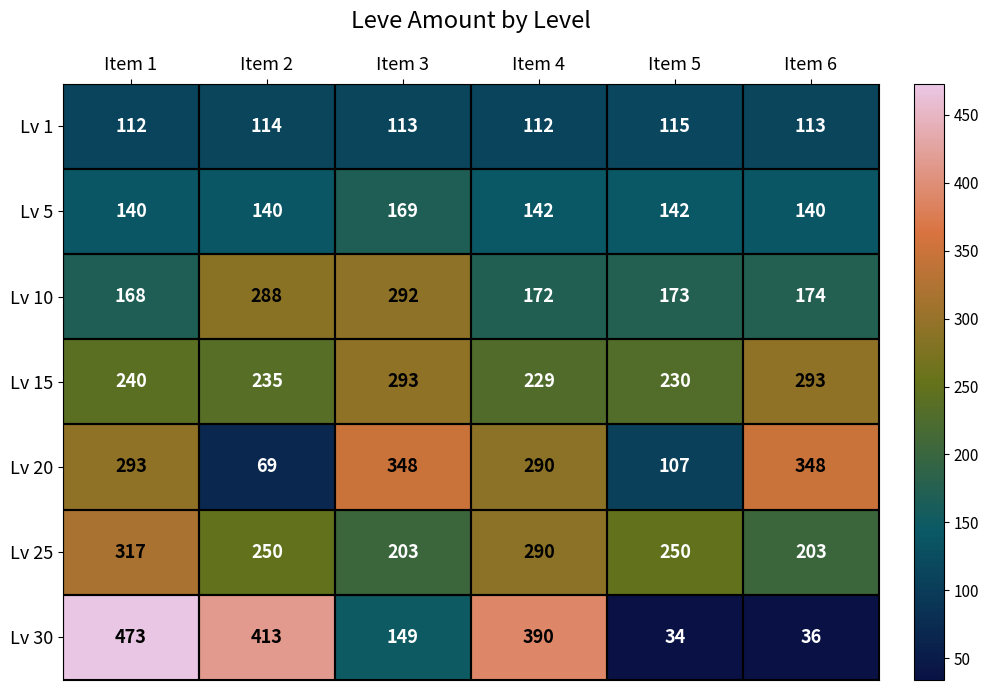

How many series are shown in this chart?

7